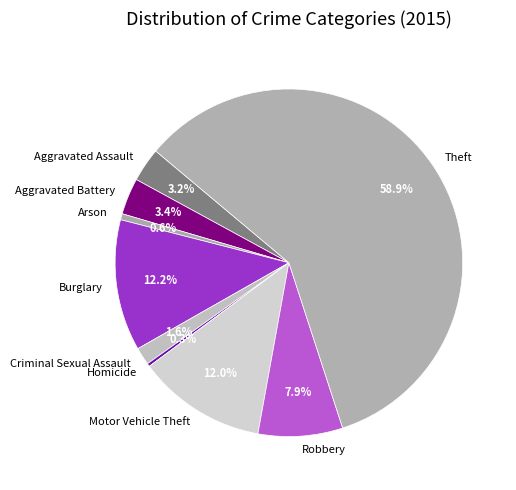

What is the total percentage of Aggravated Battery and Burglary?

15.6%